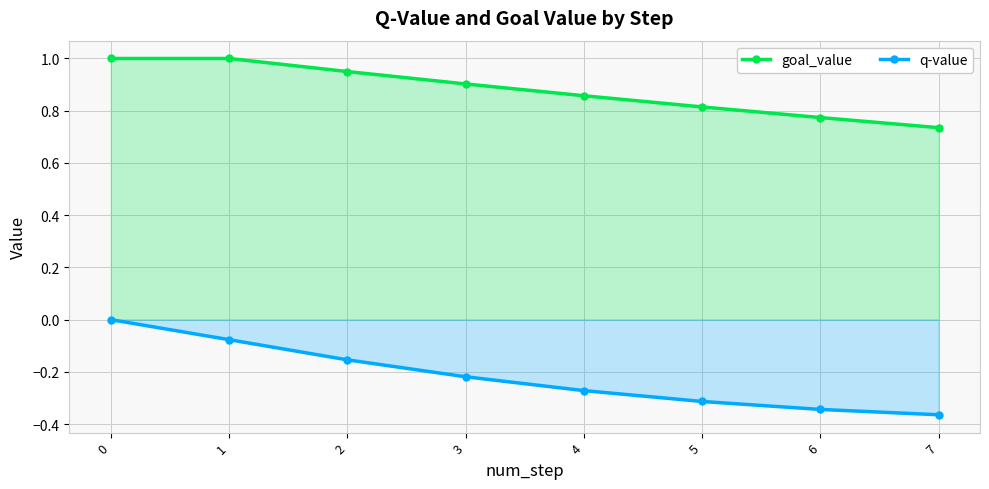

How many lines are shown in the chart?

2